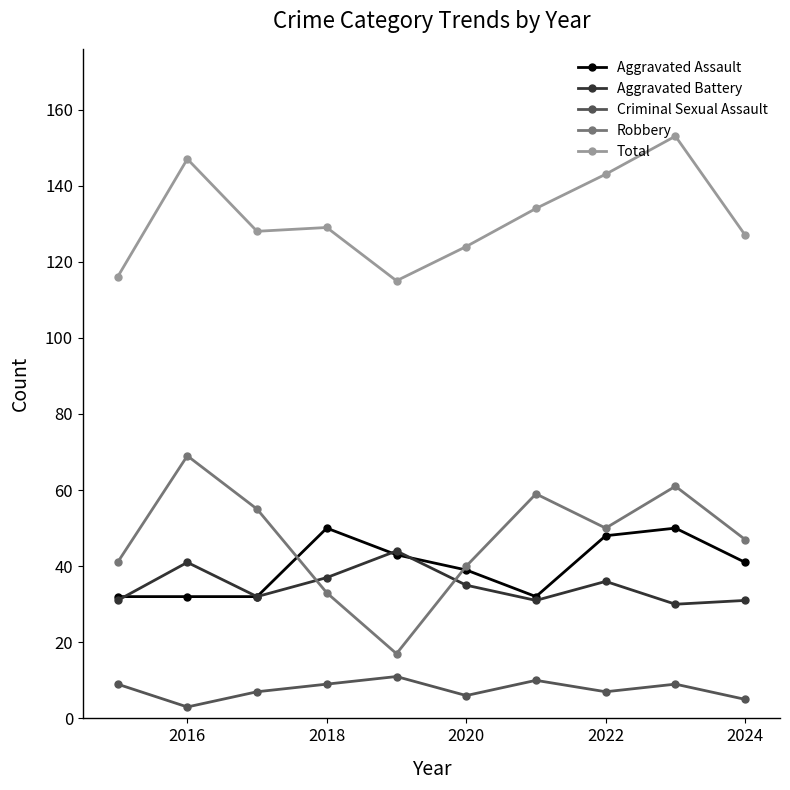

What is the difference between the second highest and second lowest values in the Aggravated Battery series?

10